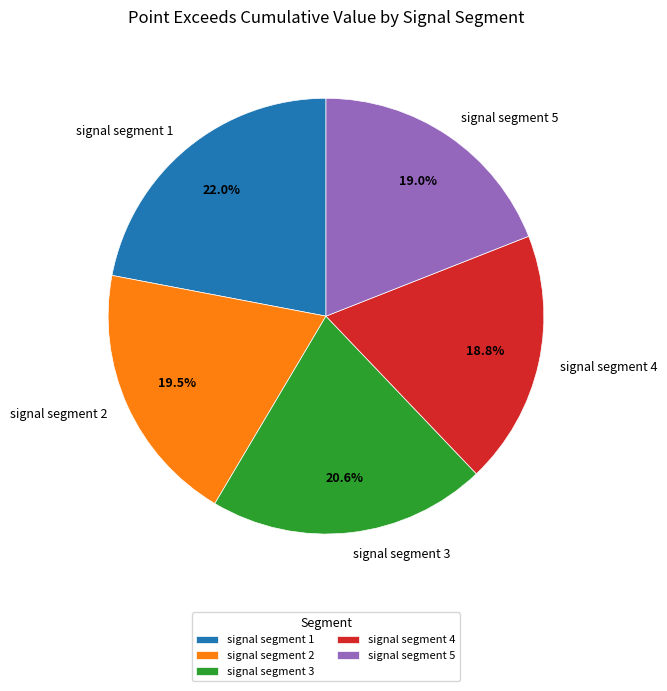

How many segments does this pie chart have?

5